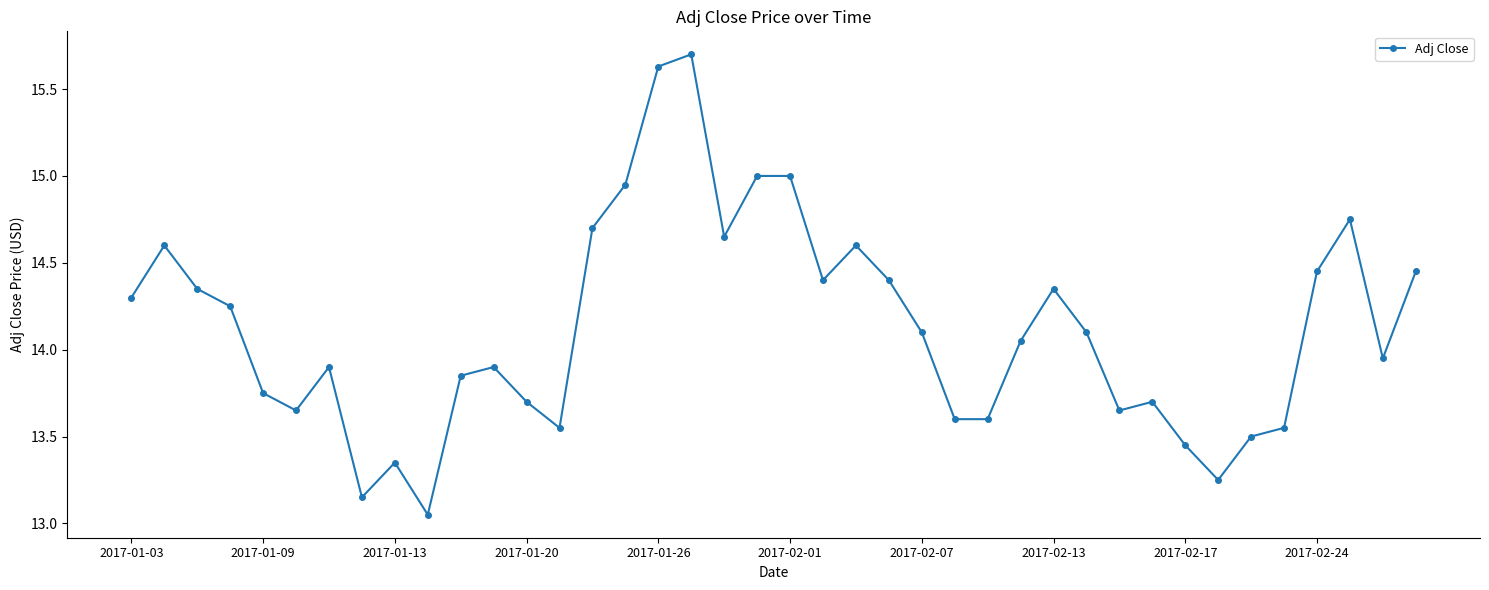

What is the difference between the second highest and second lowest values?

2.5